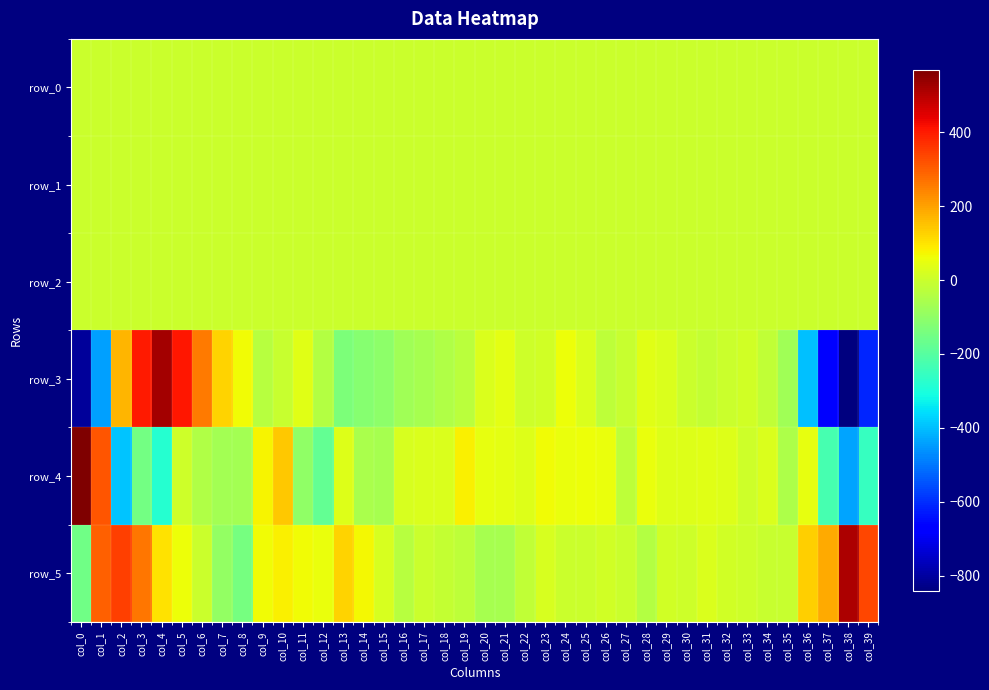

Read the row_2 value at col_31.

1.0